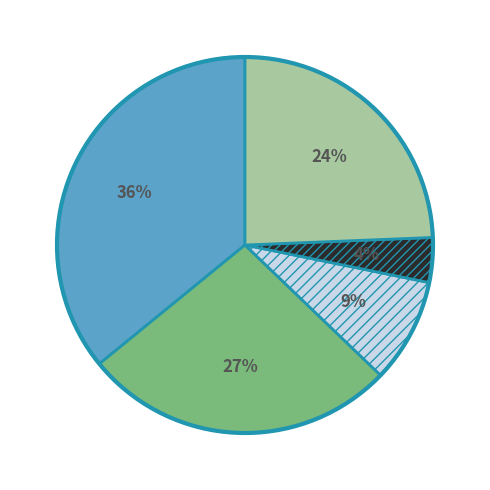

To the nearest percent, what is the average slice percentage?

20%